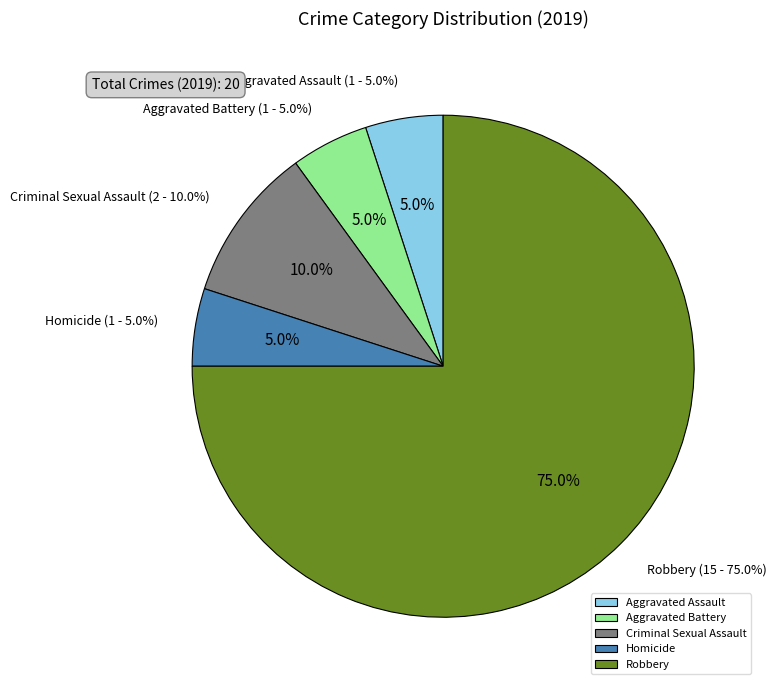

Rank the categories by value from highest to lowest.

Robbery, Criminal Sexual Assault, Aggravated Assault, Aggravated Battery, Homicide